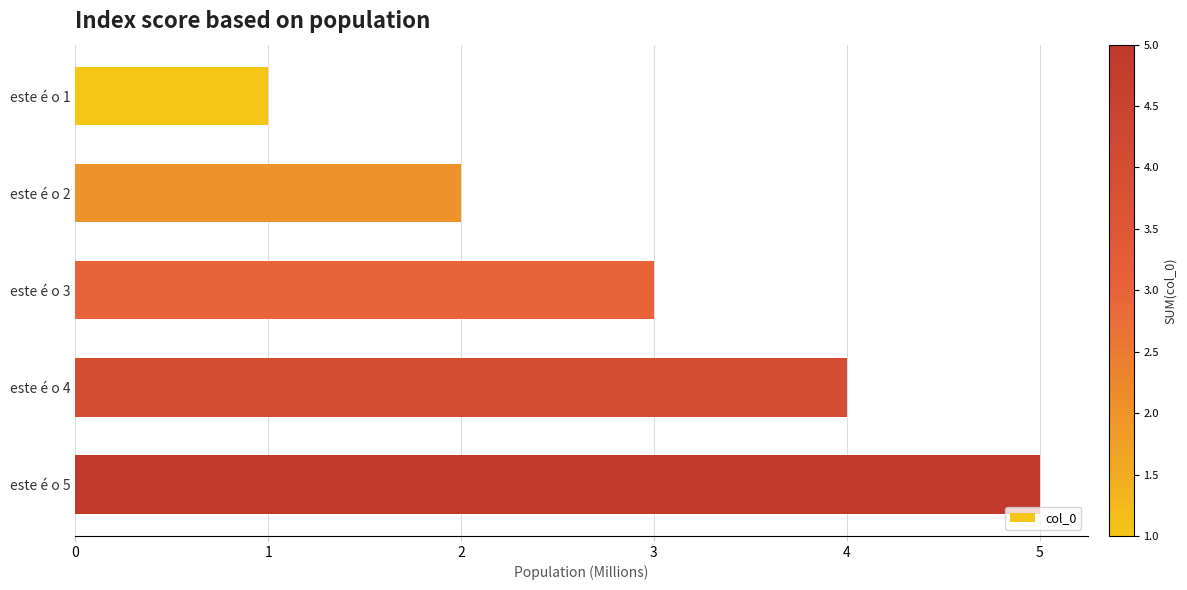

What is the average value?

3